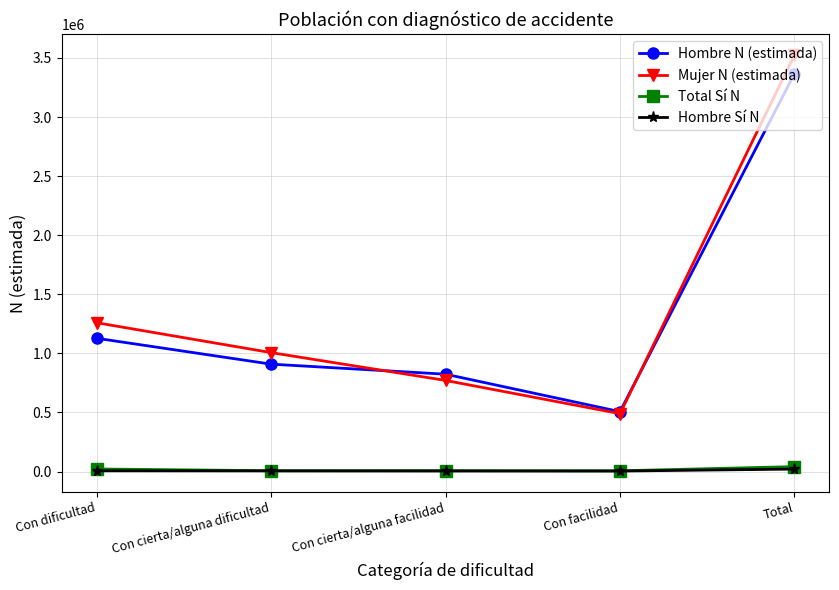

List the labels in order of Hombre N (estimada) value, largest first.

Total, Con dificultad, Con cierta/alguna dificultad, Con cierta/alguna facilidad, Con facilidad